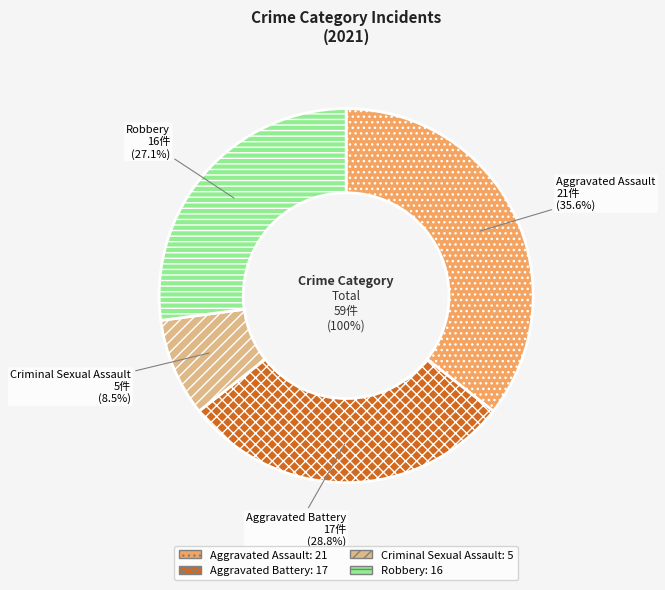

To the nearest percent, what is the average slice percentage?

25%